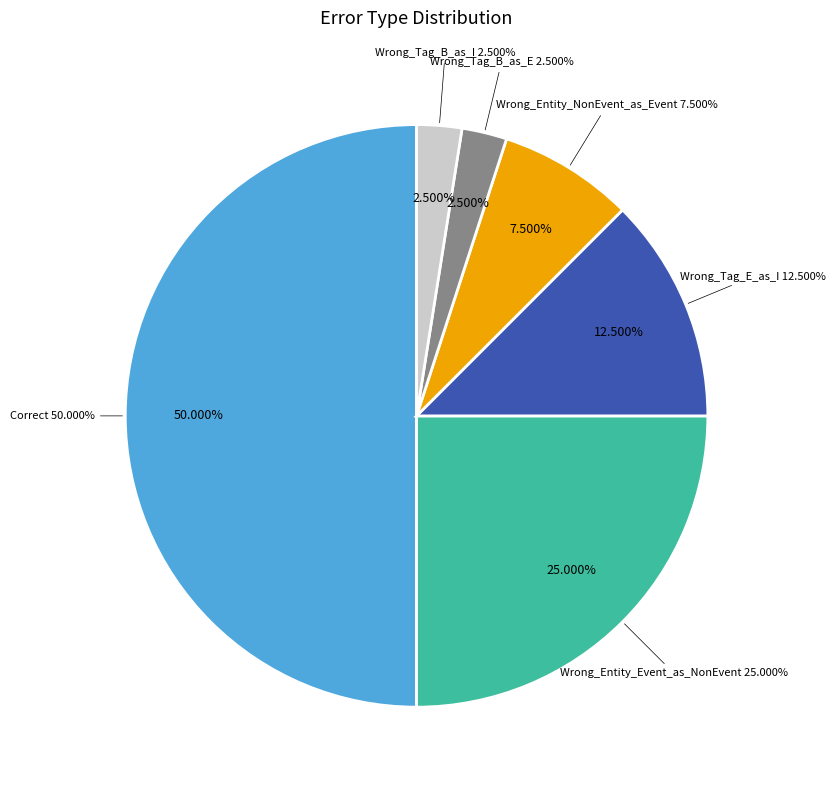

Combined, what portion of the pie is Wrong_Entity_NonEvent_as_Event and Correct?

57.5%